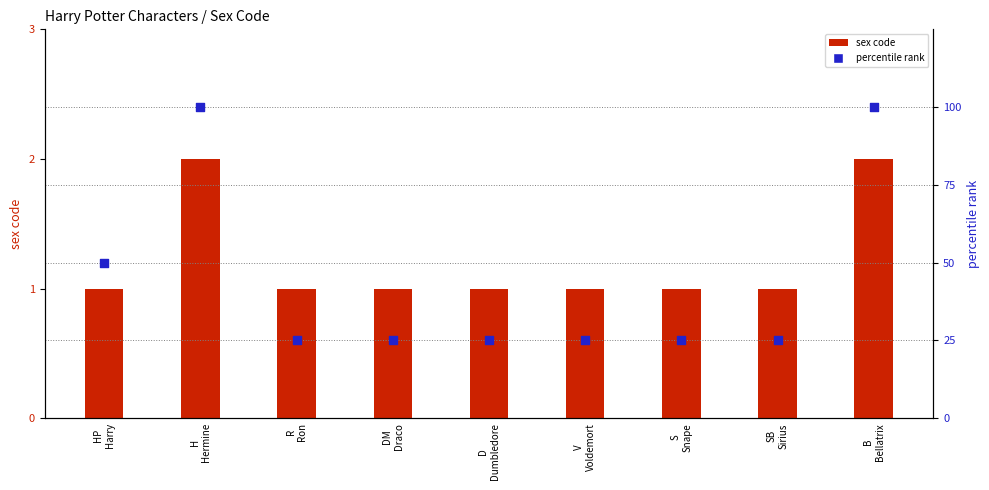

Which series contains the highest Y value?

percentile rank